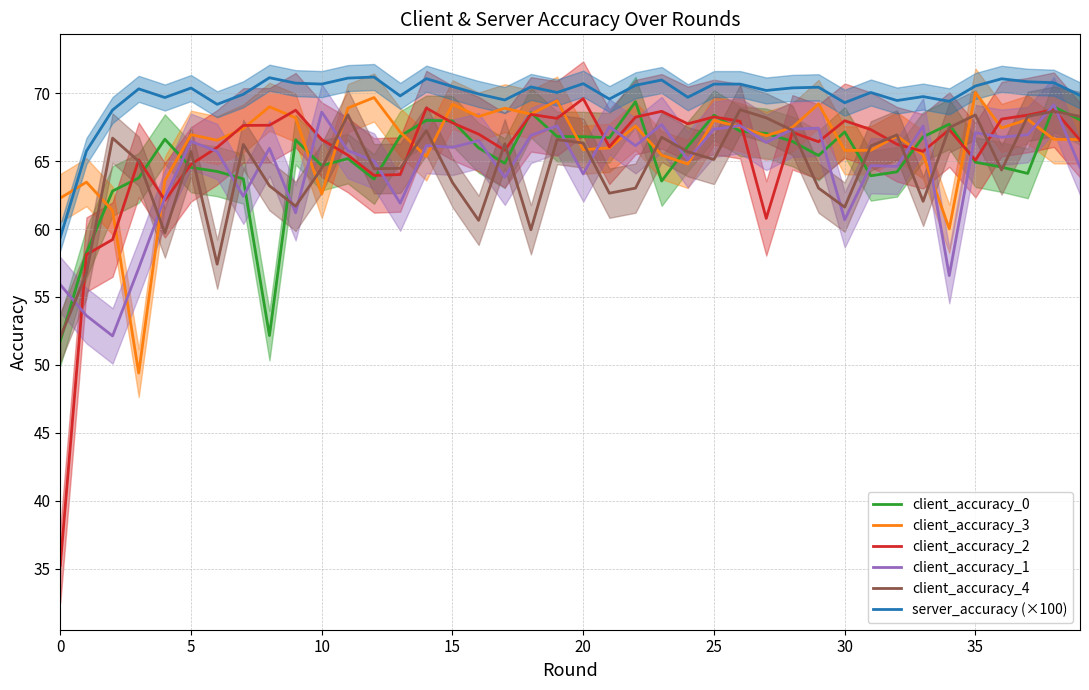

How many data points in client_accuracy_4 are above 65?

21